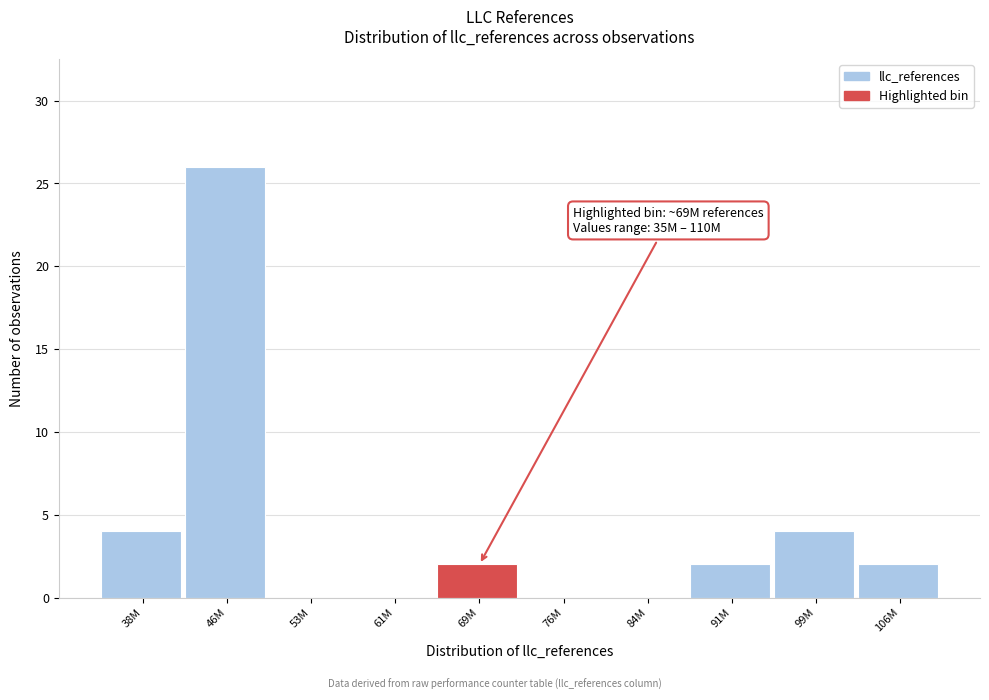

Reading right to left, transcribe all the data shown in this chart.

106M=2	99M=4	91M=2	84M=0	76M=0	69M=2	61M=0	53M=0	46M=26	38M=4